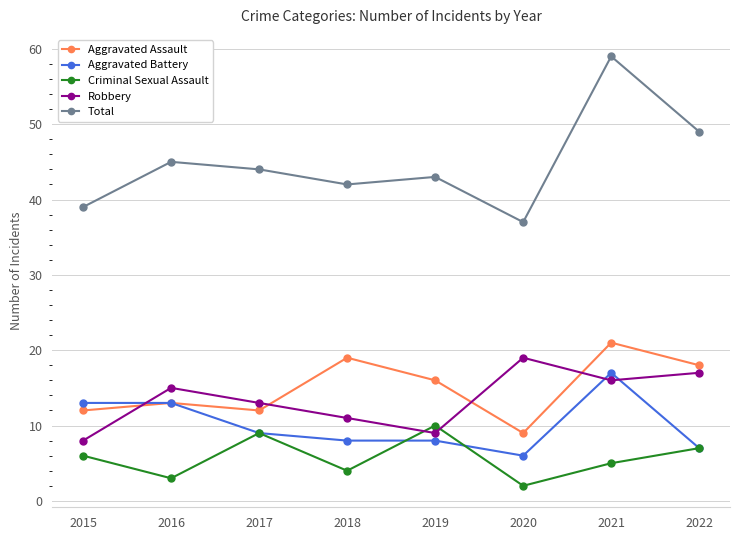

What is the maximum value shown in the chart?

59